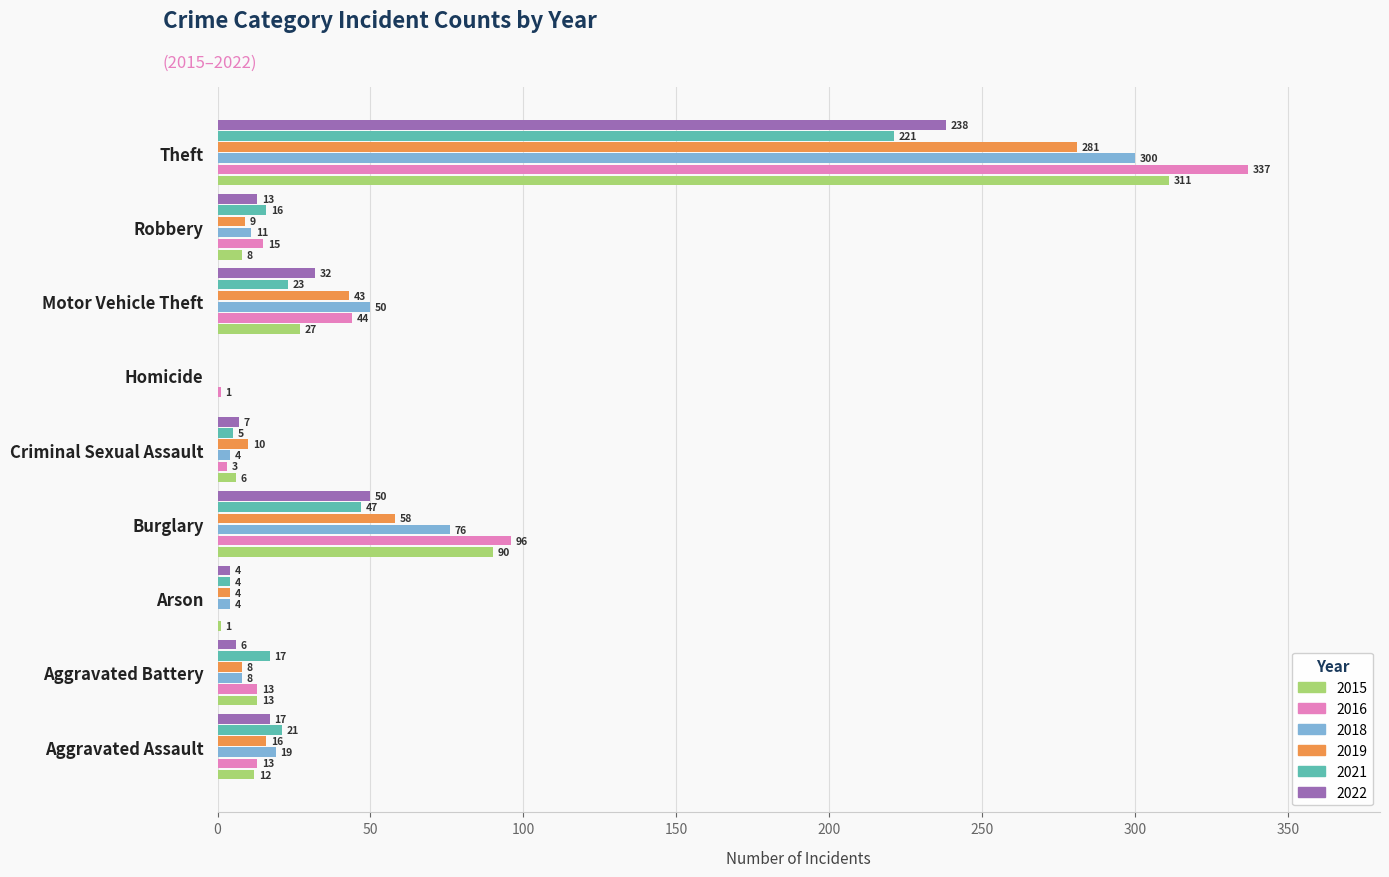

Which series has the largest total across all categories?

2016